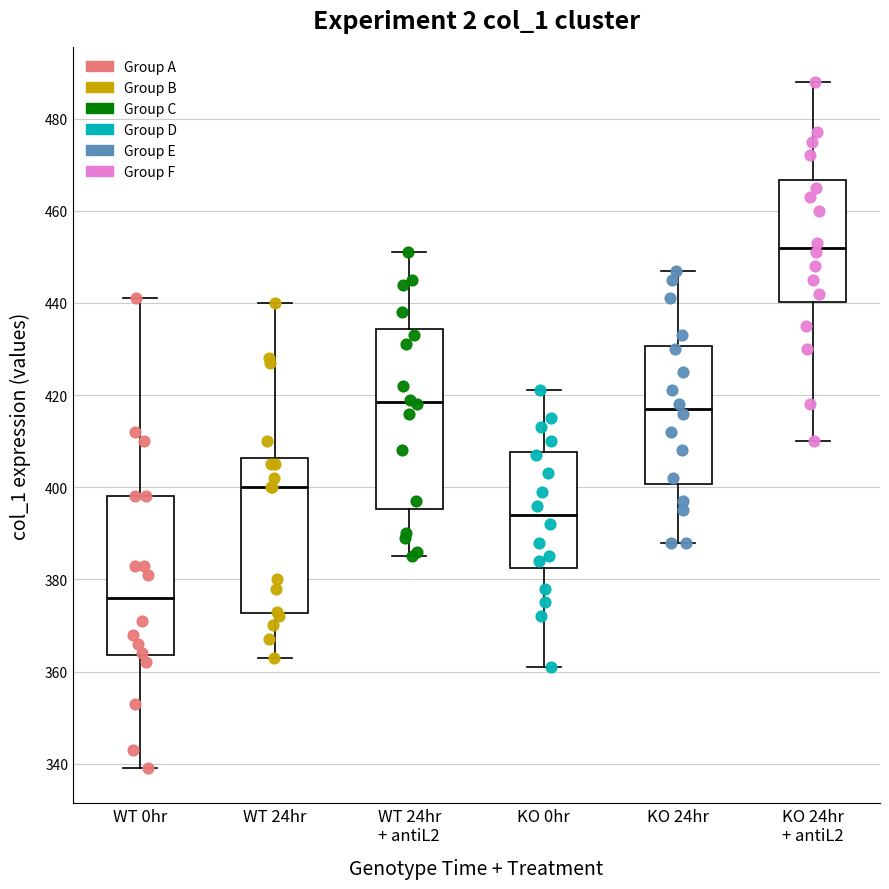

Reading left to right, transcribe this box plot: for each box, give where its median line is, the range the box spans, and where its two whiskers end, as read against the y-axis. The values are not printed on the chart, so give them approximately, as read against the axis.

WT 0hr: median 376, box 364 to 398, whiskers 340 to 442
WT 24hr: median 400, box 372 to 406, whiskers 364 to 440
WT 24hr + antiL2: median 418, box 396 to 434, whiskers 386 to 452
KO 0hr: median 394, box 382 to 408, whiskers 362 to 422
KO 24hr: median 418, box 400 to 430, whiskers 388 to 448
KO 24hr + antiL2: median 452, box 440 to 466, whiskers 410 to 488